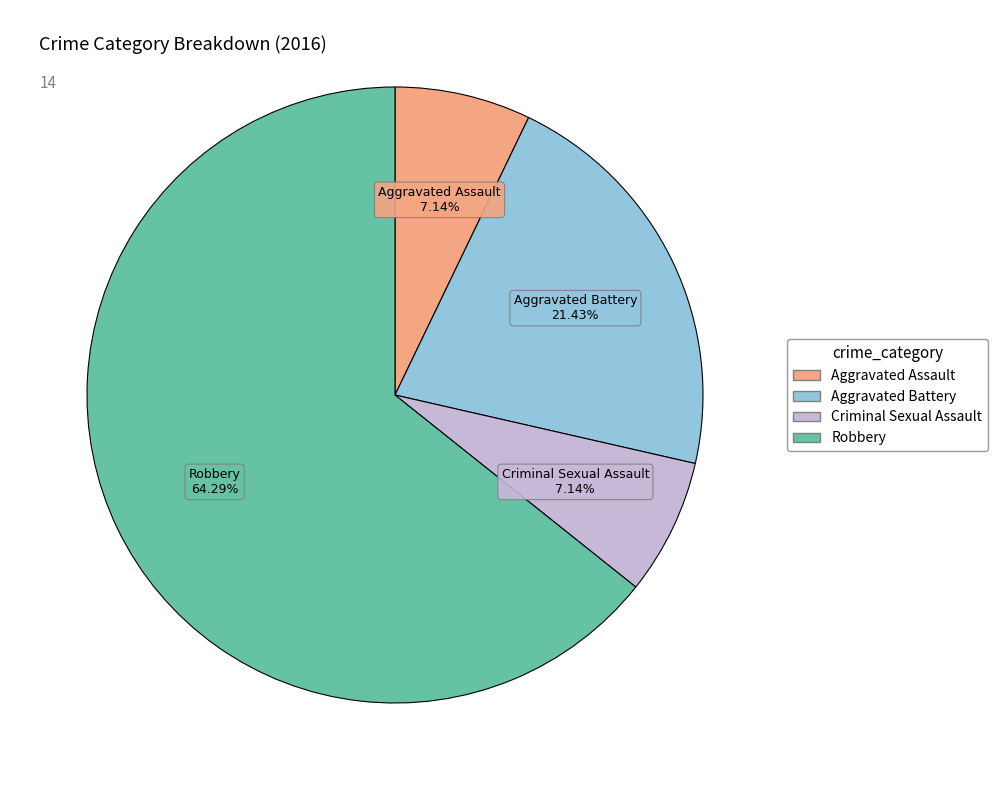

To the nearest percent, what is the combined percentage of Robbery and Aggravated Battery?

86%